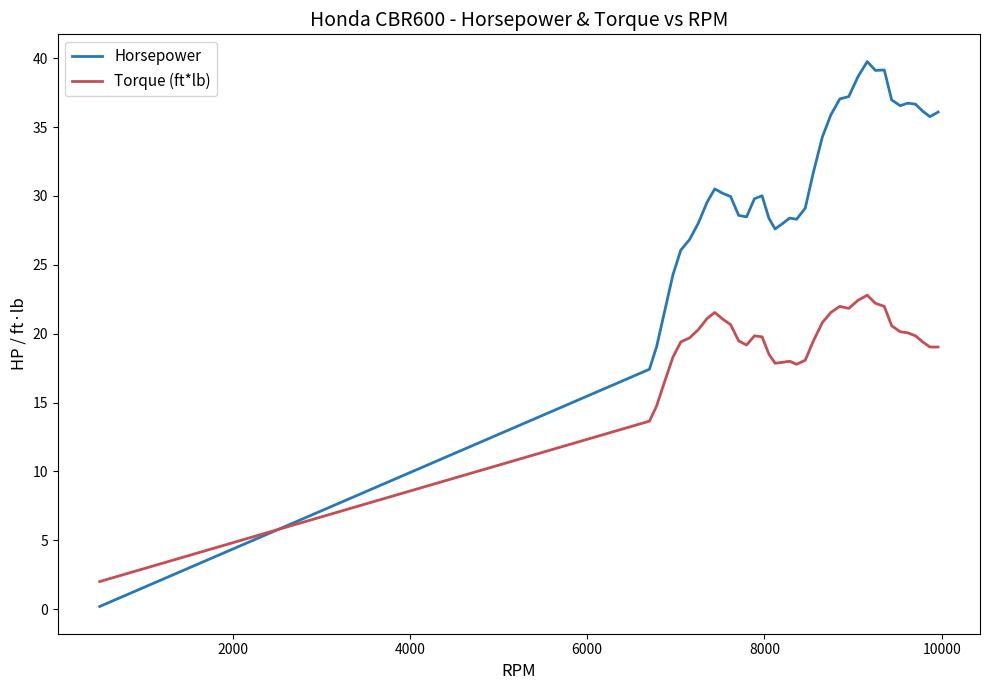

Which series has the widest spread of values?

Horsepower